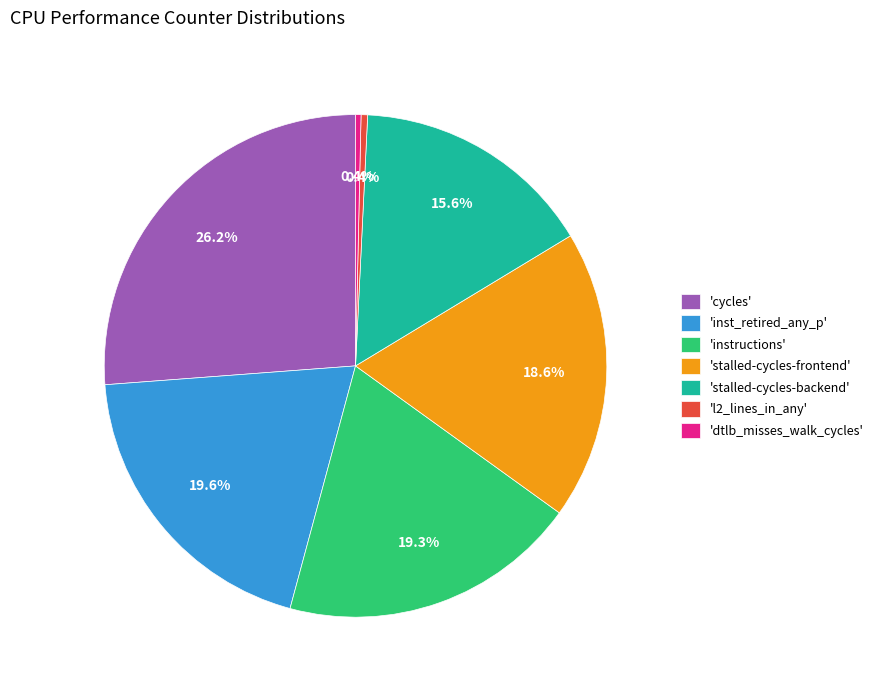

How many slices are in this pie chart?

7